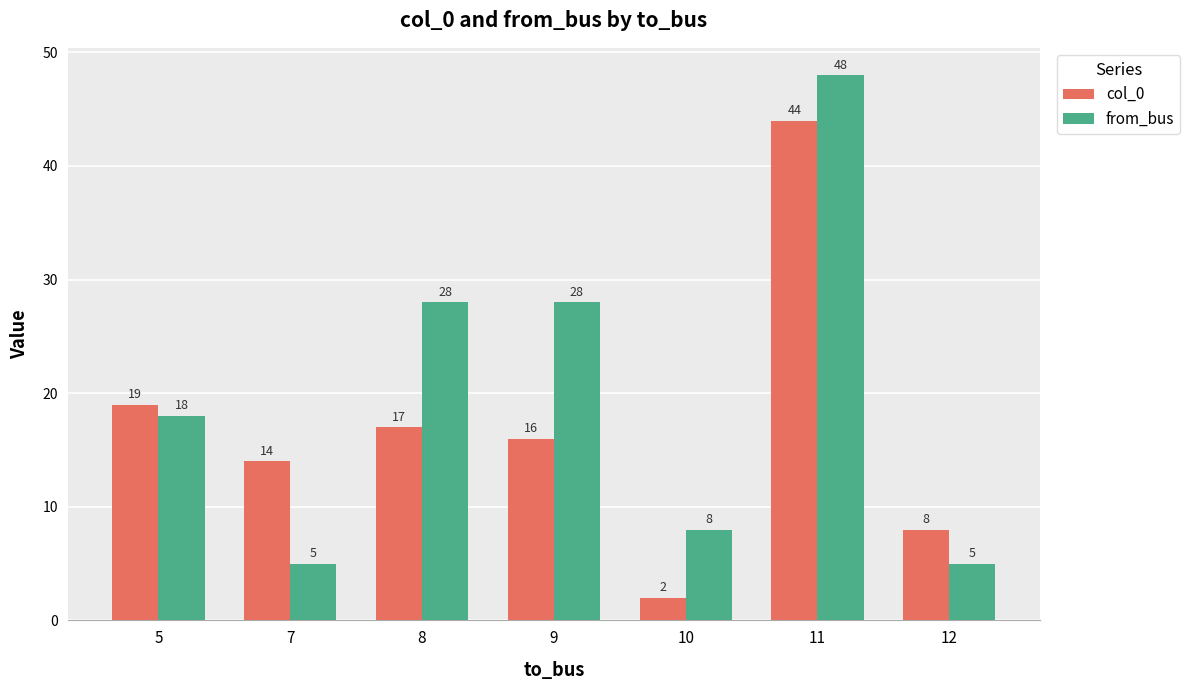

How many groups of bars are there?

7